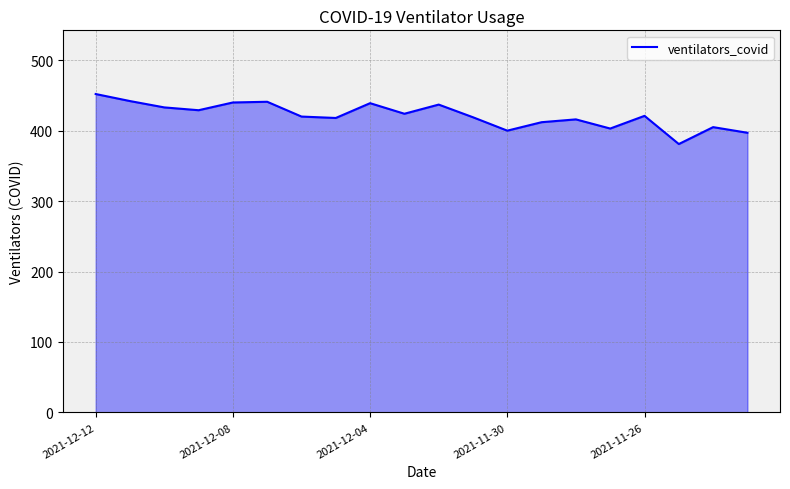

What is the smallest value displayed?

381